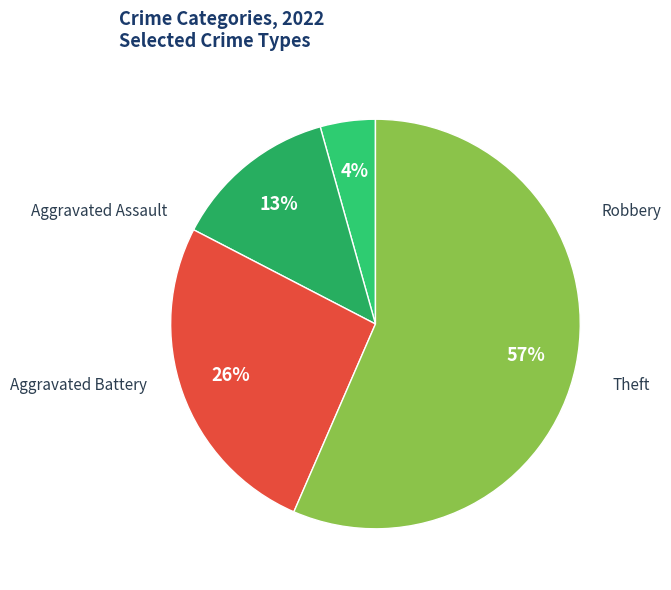

Which slice is the largest?

Theft